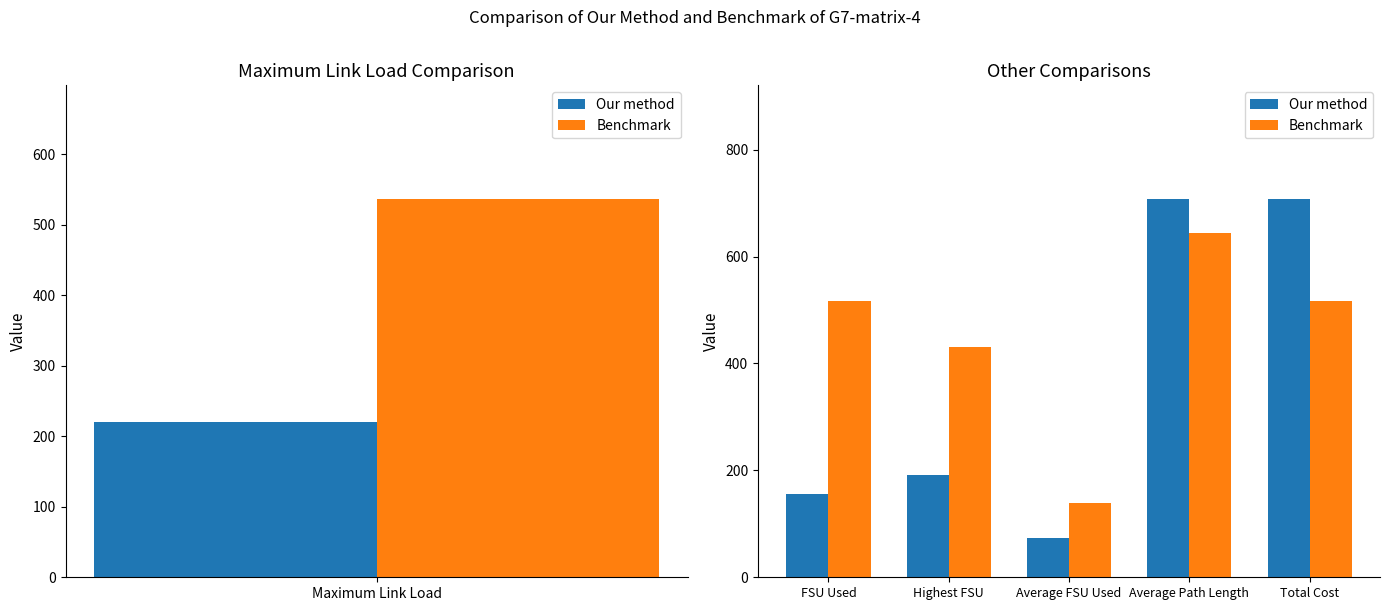

What position from the right is Average FSU Used?

3